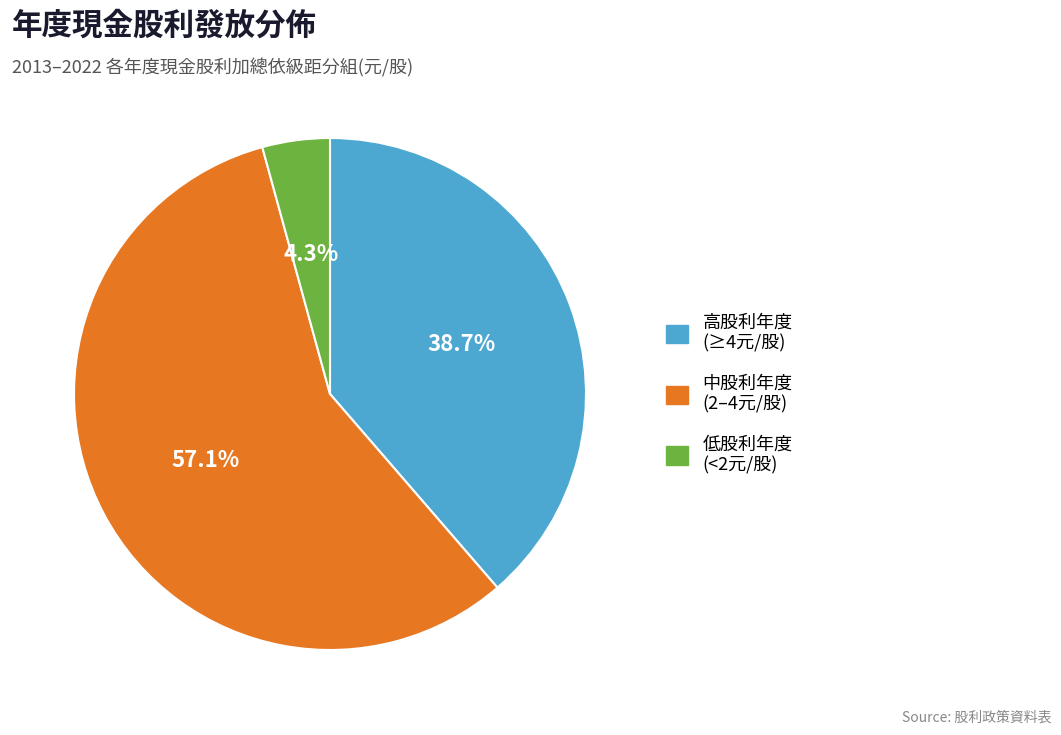

Is there a majority slice in this chart?

Yes